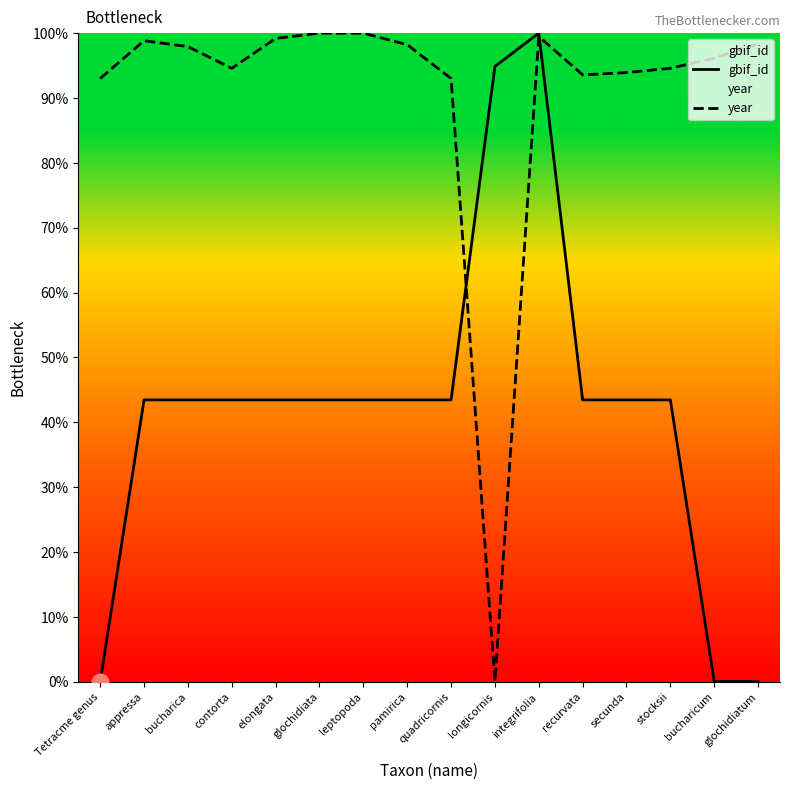

How many lines are shown in the chart?

2